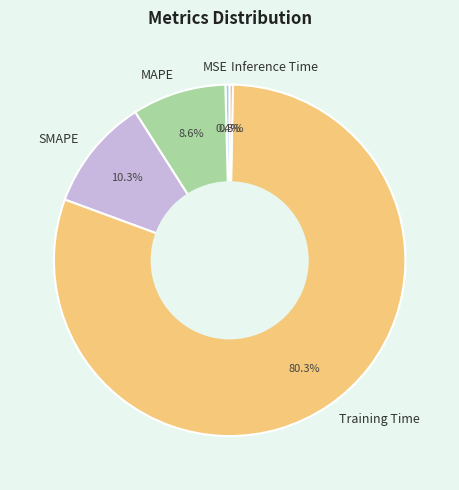

Which category has the biggest portion of the pie?

Training Time